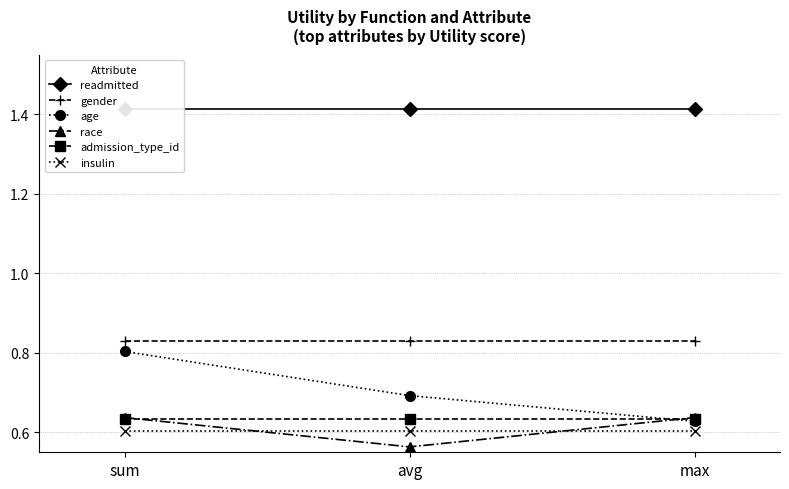

List the series in order of their peak value, highest first.

readmitted, gender, age, race, admission_type_id, insulin